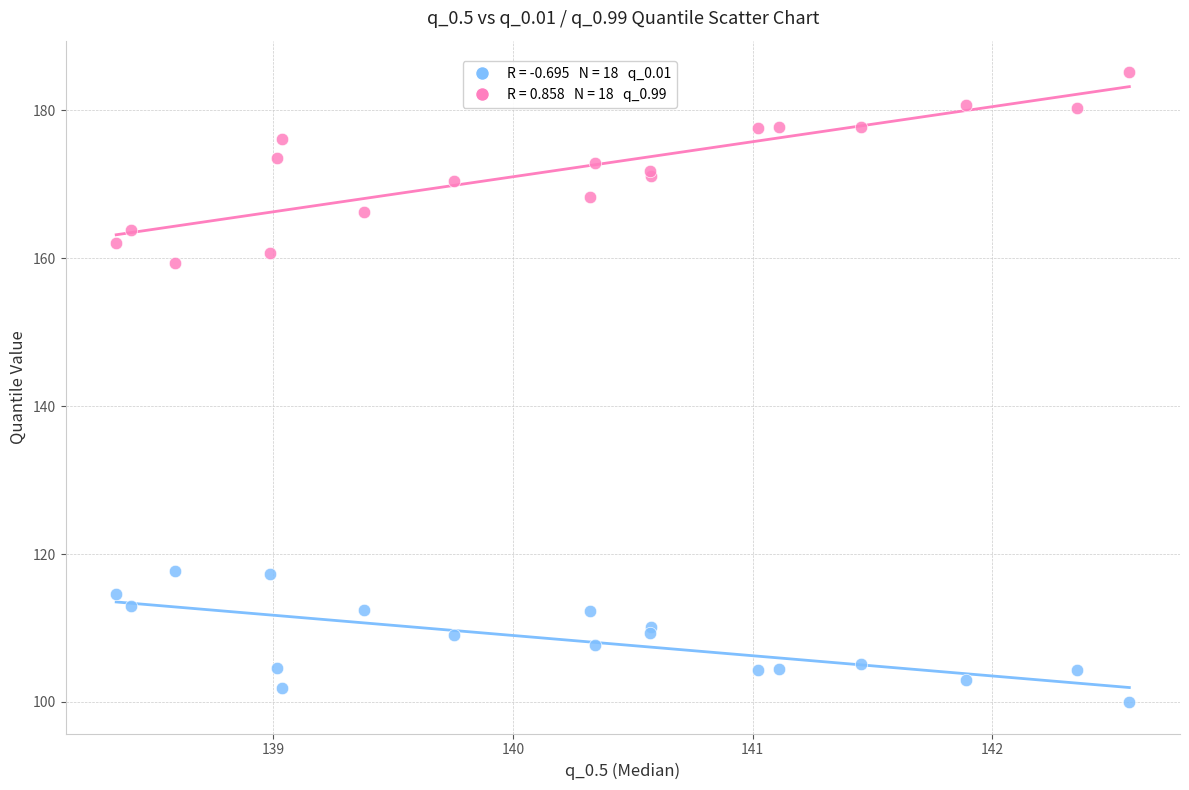

Across all series, what Y value is closest to 142?

159.4